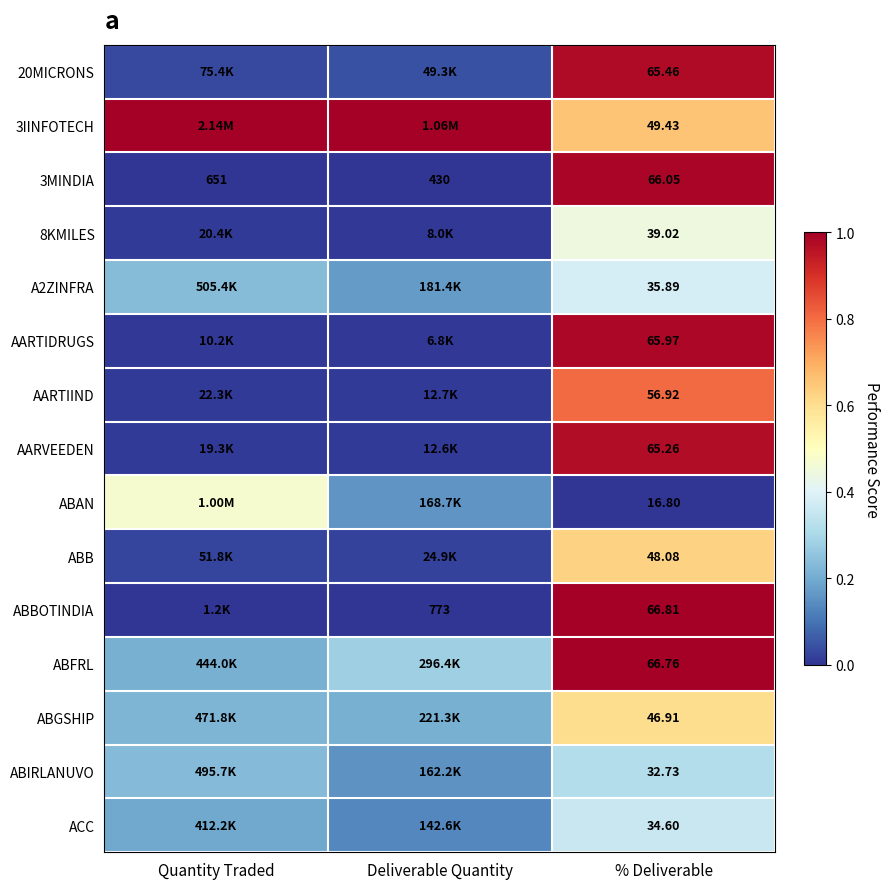

What is the maximum value shown in the chart?

1.0